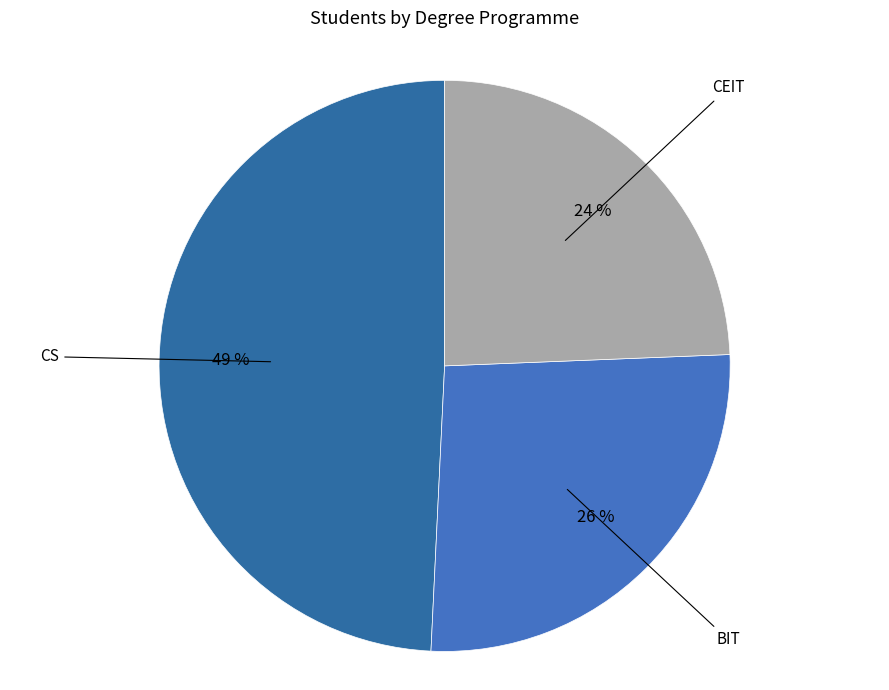

Which slice is the largest?

CS